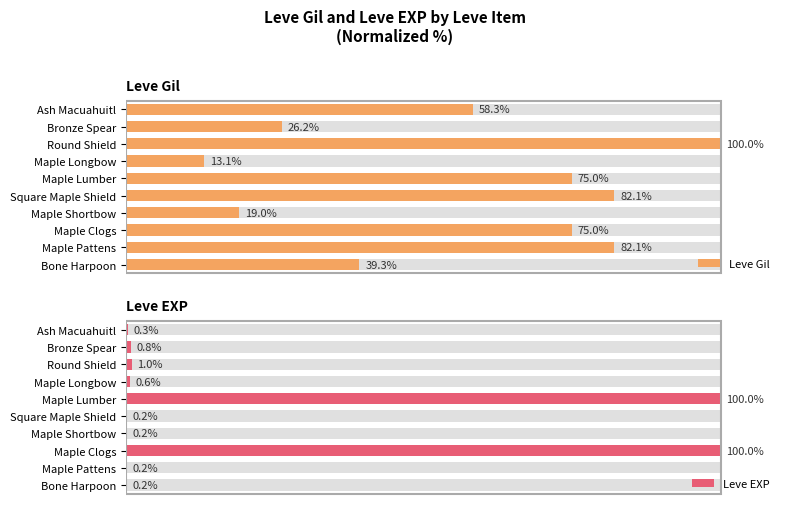

Which series has the widest spread of values?

Leve EXP